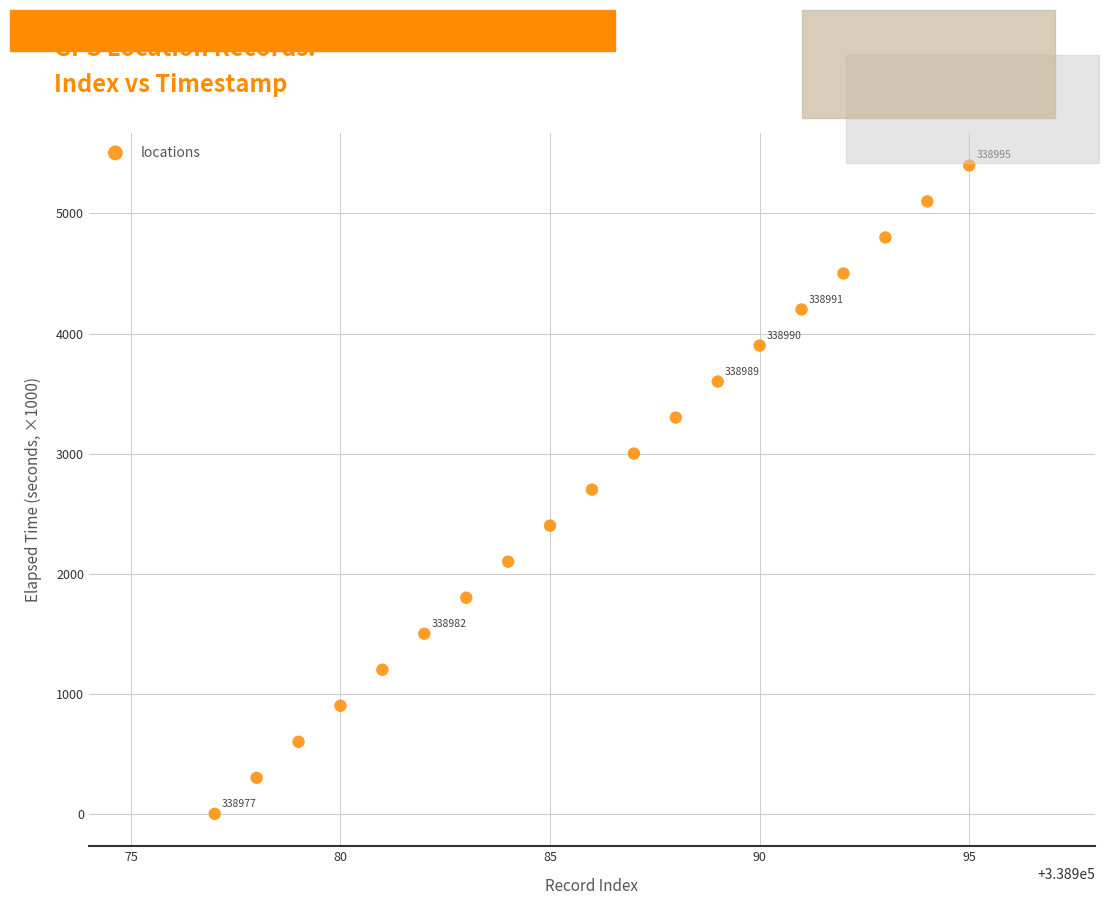

What is the range of Y values (max minus min)?

5400.0